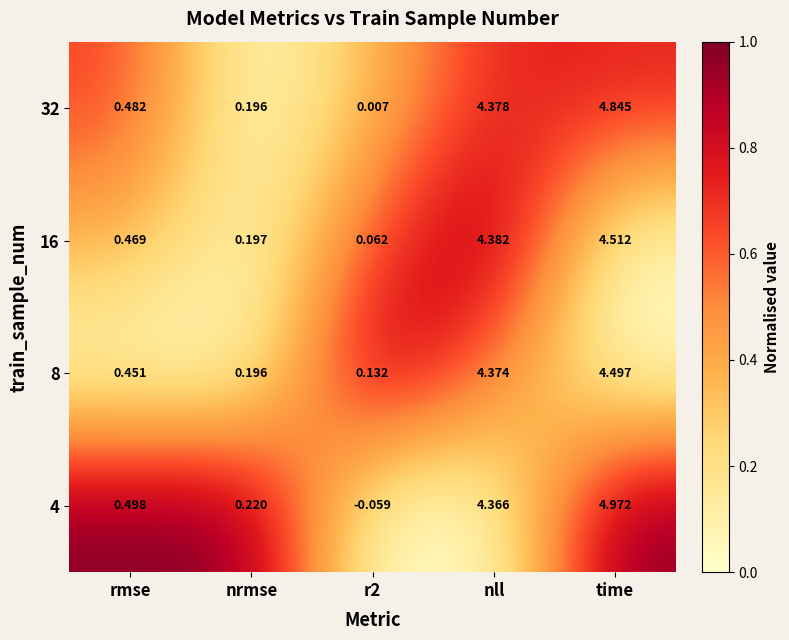

At which label does 8 reach its peak?

time